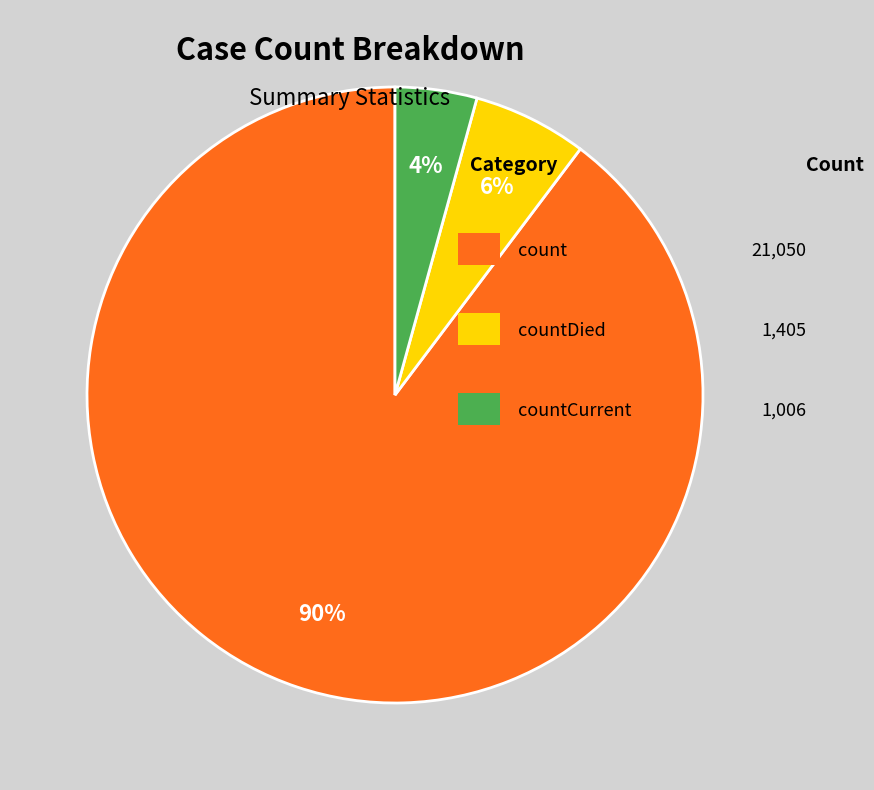

To the nearest percent, what is the average slice percentage?

33%